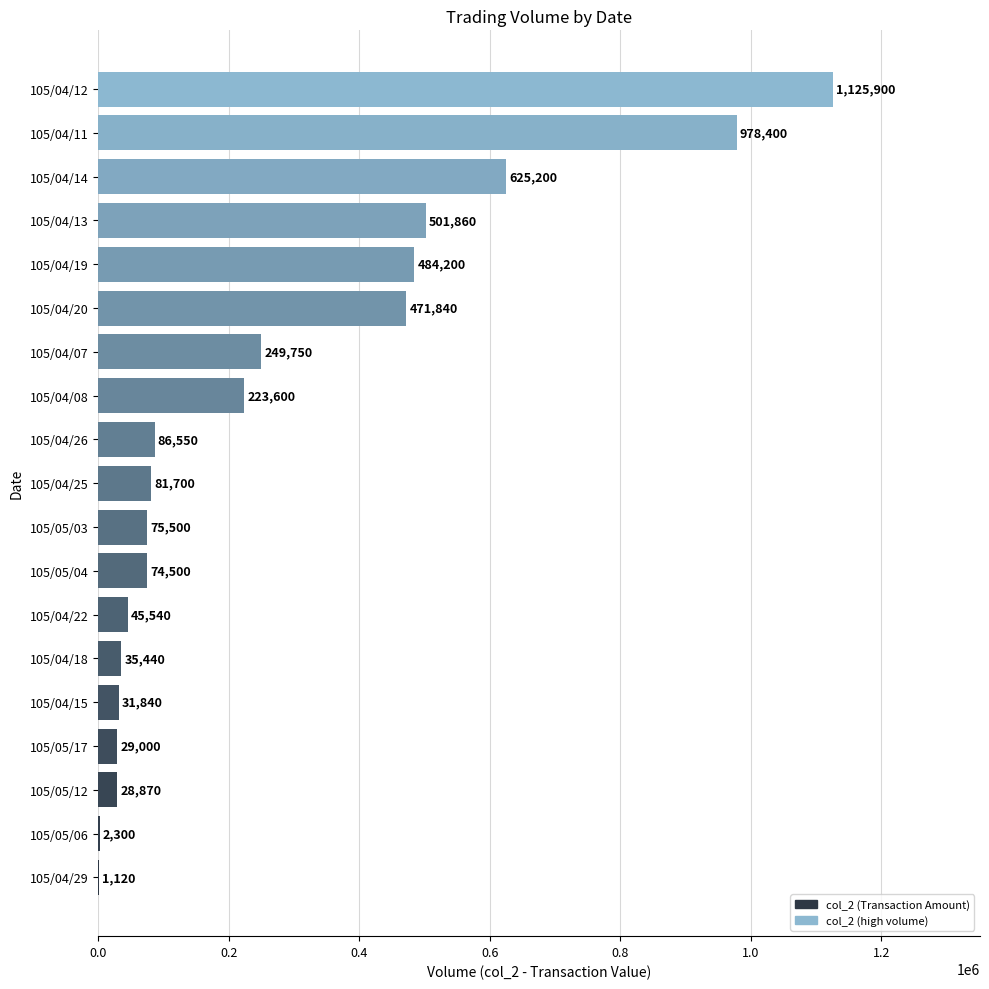

What is the sum of the values at 105/04/29 and 105/04/18?

36560